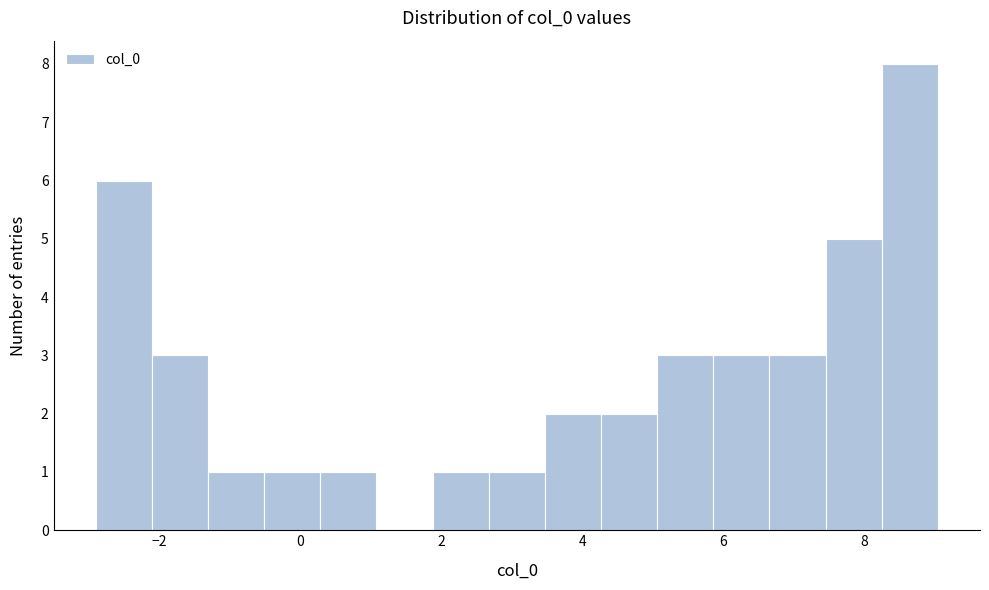

Read against the x-axis, roughly where is the centre of the tallest bar?

8.6